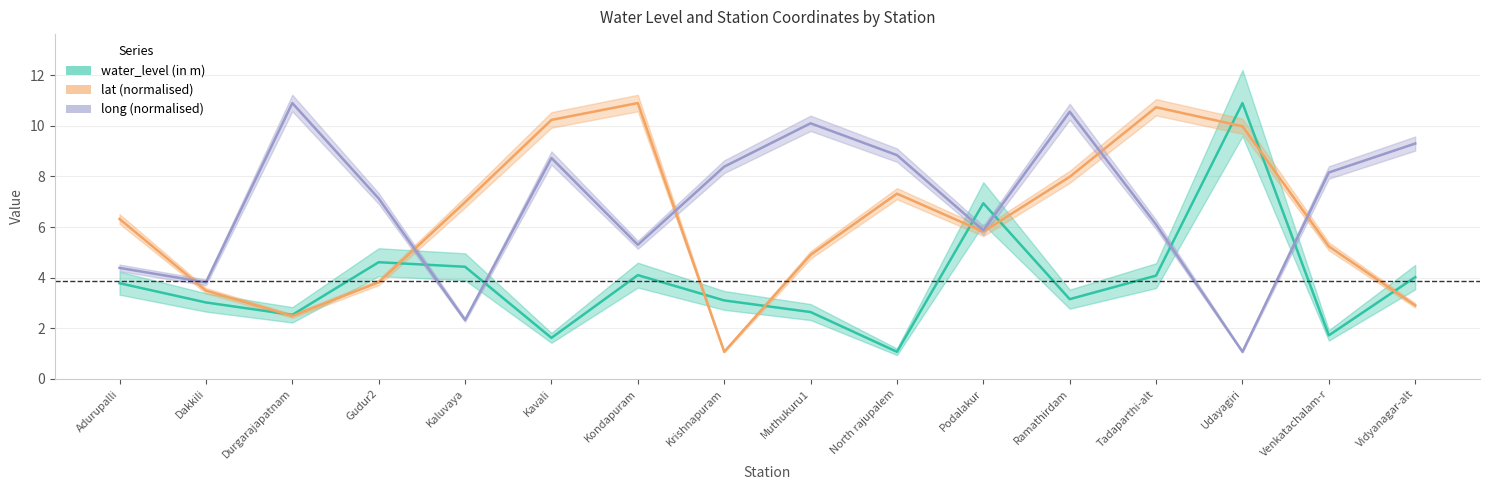

Which series has the largest range (max minus min)?

water_level (in m)